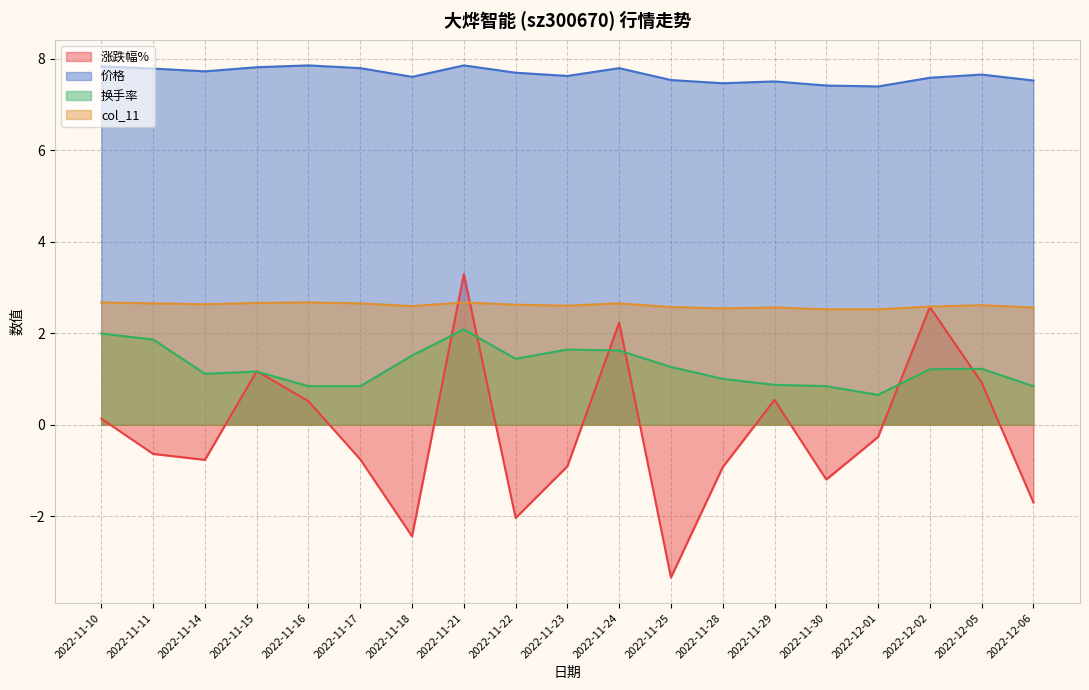

Reading left to right, what are all the values shown in this chart?

涨跌幅%: 2022-12-06=-1.7	2022-12-05=0.9	2022-12-02=2.6	2022-12-01=-0.3	2022-11-30=-1.2	2022-11-29=0.5	2022-11-28=-0.9	2022-11-25=-3.3	2022-11-24=2.2	2022-11-23=-0.9	2022-11-22=-2.0	2022-11-21=3.3	2022-11-18=-2.4	2022-11-17=-0.8	2022-11-16=0.5	2022-11-15=1.2	2022-11-14=-0.8	2022-11-11=-0.6	2022-11-10=0.1
价格: 2022-12-06=7.5	2022-12-05=7.7	2022-12-02=7.6	2022-12-01=7.4	2022-11-30=7.4	2022-11-29=7.5	2022-11-28=7.5	2022-11-25=7.5	2022-11-24=7.8	2022-11-23=7.6	2022-11-22=7.7	2022-11-21=7.8	2022-11-18=7.6	2022-11-17=7.8	2022-11-16=7.8	2022-11-15=7.8	2022-11-14=7.7	2022-11-11=7.8	2022-11-10=7.8
换手率: 2022-12-06=0.8	2022-12-05=1.2	2022-12-02=1.2	2022-12-01=0.7	2022-11-30=0.8	2022-11-29=0.9	2022-11-28=1.0	2022-11-25=1.3	2022-11-24=1.6	2022-11-23=1.6	2022-11-22=1.4	2022-11-21=2.1	2022-11-18=1.5	2022-11-17=0.8	2022-11-16=0.8	2022-11-15=1.2	2022-11-14=1.1	2022-11-11=1.9	2022-11-10=2.0
col_11: 2022-12-06=2.6	2022-12-05=2.6	2022-12-02=2.6	2022-12-01=2.5	2022-11-30=2.5	2022-11-29=2.6	2022-11-28=2.5	2022-11-25=2.6	2022-11-24=2.6	2022-11-23=2.6	2022-11-22=2.6	2022-11-21=2.7	2022-11-18=2.6	2022-11-17=2.6	2022-11-16=2.7	2022-11-15=2.7	2022-11-14=2.6	2022-11-11=2.6	2022-11-10=2.7